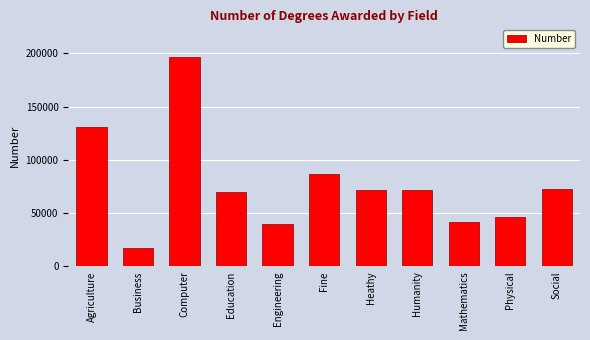

What is the label of the 9th bar from the left?

Mathematics